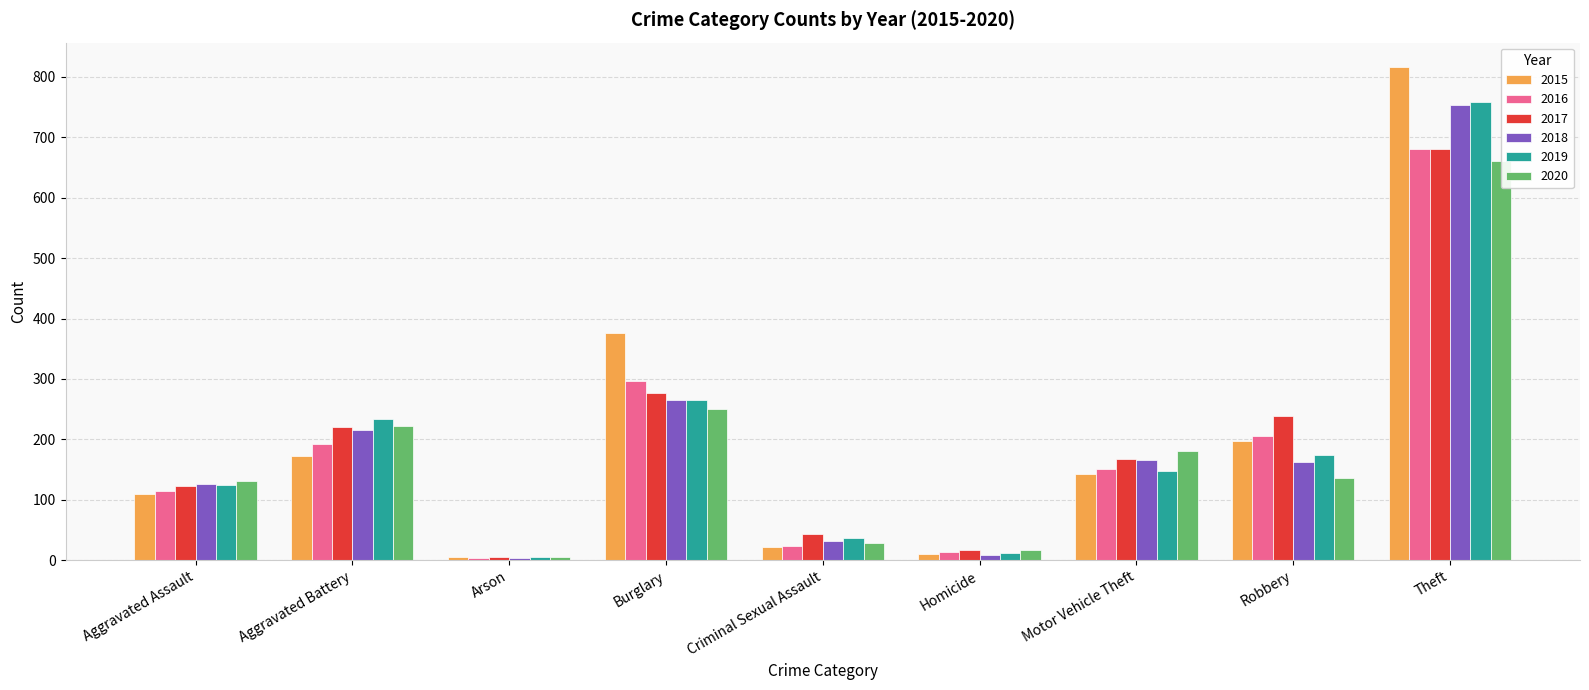

What is the total value across all series at Motor Vehicle Theft?

957